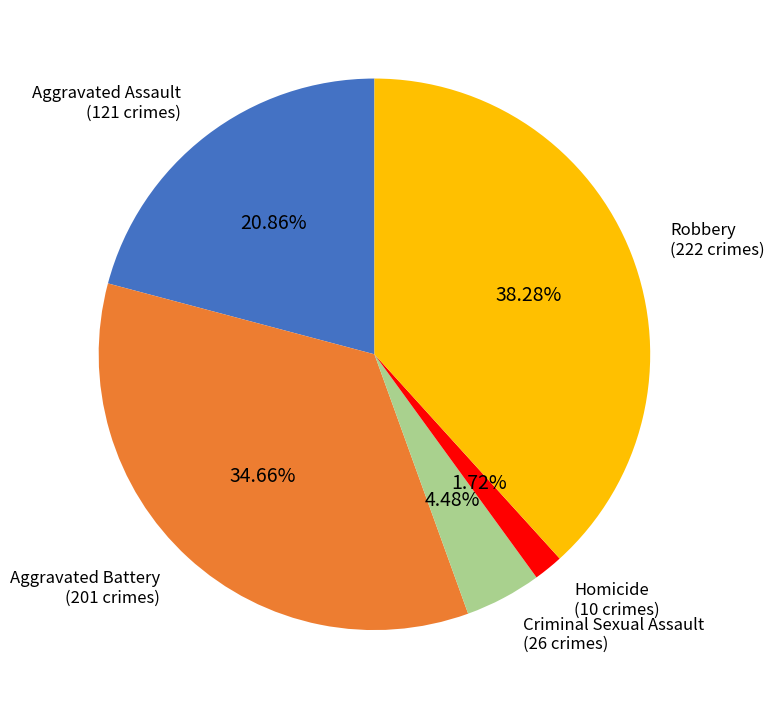

How many slices are in this pie chart?

5